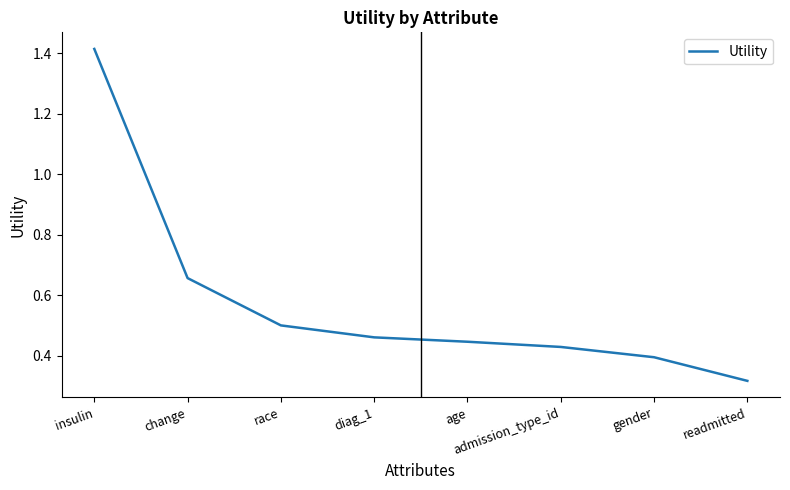

List the labels in order of value, smallest first.

readmitted, gender, admission_type_id, age, diag_1, race, change, insulin